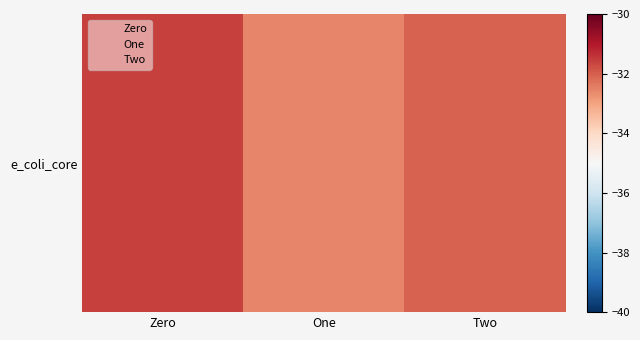

What is the sum of all values?

-96.2